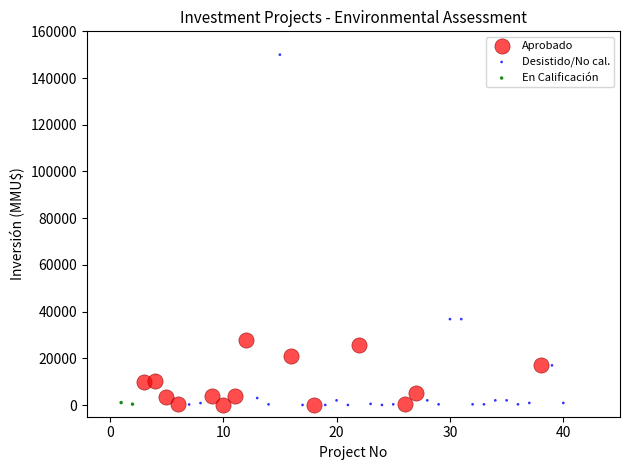

Which series contains the highest Y value?

Desistido/No cal.